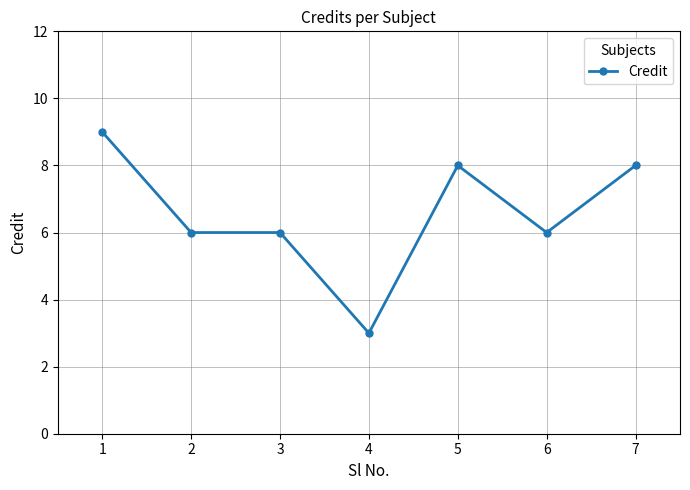

What is the value of the 2nd point from the left?

6